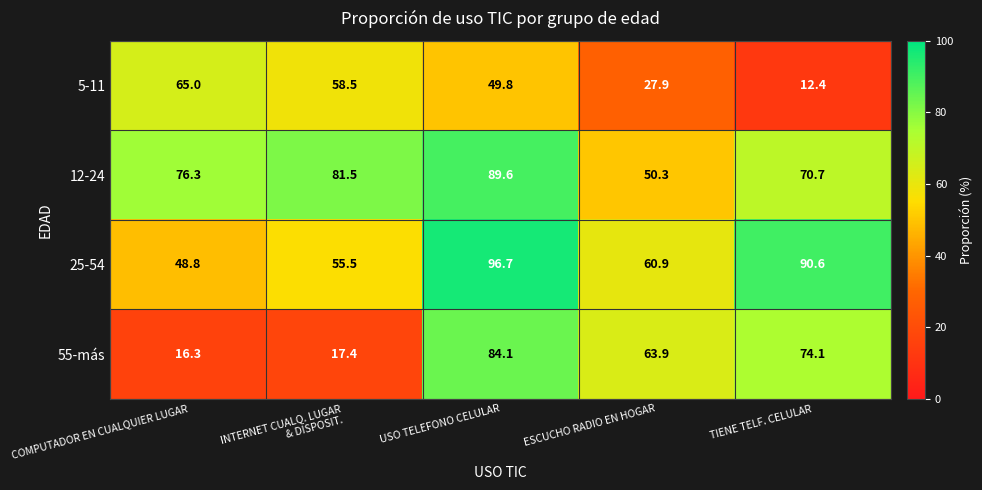

At which label does 55-más first exceed 63?

USO TELEFONO CELULAR